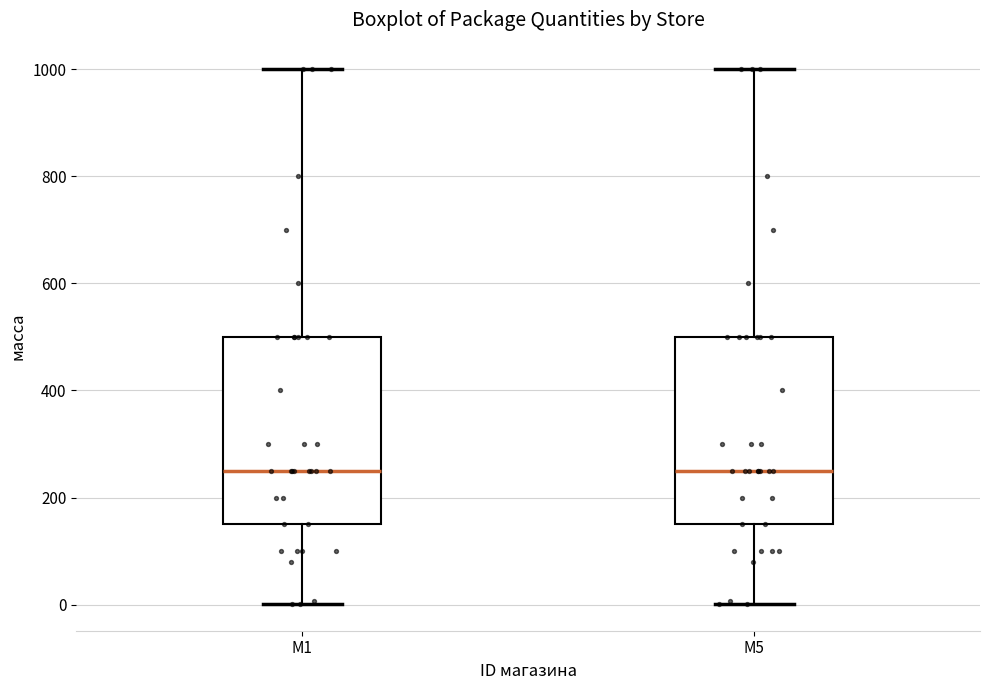

Reading left to right, read every box against the y-axis: the position of its median line, the range the box covers, and the ends of its whiskers. The values are not printed on the chart, so give them approximately, as read against the axis.

M1: median 260, box 160 to 500, whiskers 0 to 1000
M5: median 260, box 160 to 500, whiskers 0 to 1000